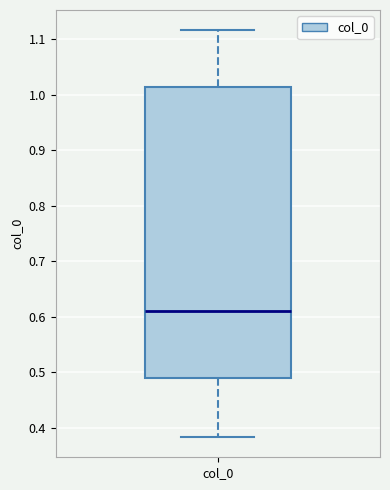

Transcribe this box plot: give where the median line is, the range the box spans, and where the two whiskers end, as read against the y-axis. The values are not printed on the chart, so give them approximately, as read against the axis.

median 0.61, box 0.49 to 1.01, whiskers 0.38 to 1.12